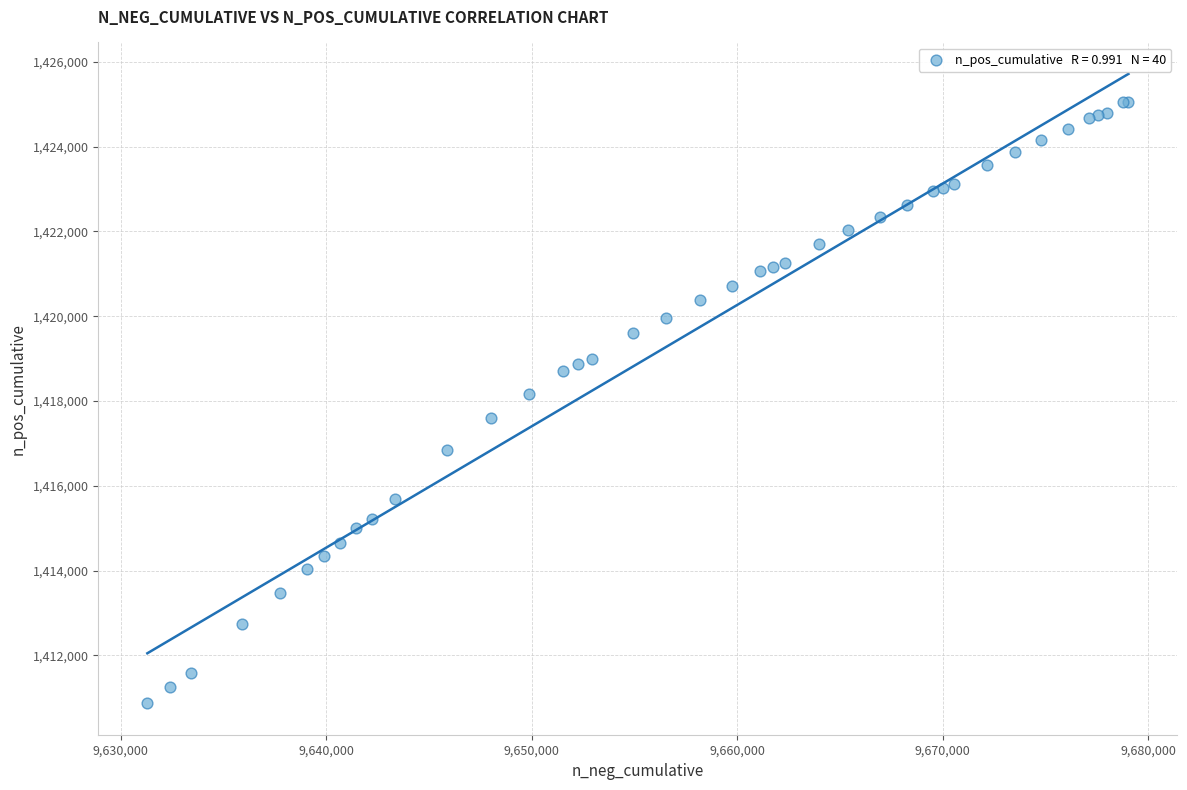

What Y value in the scatter plot is closest to 1417967?

1418157